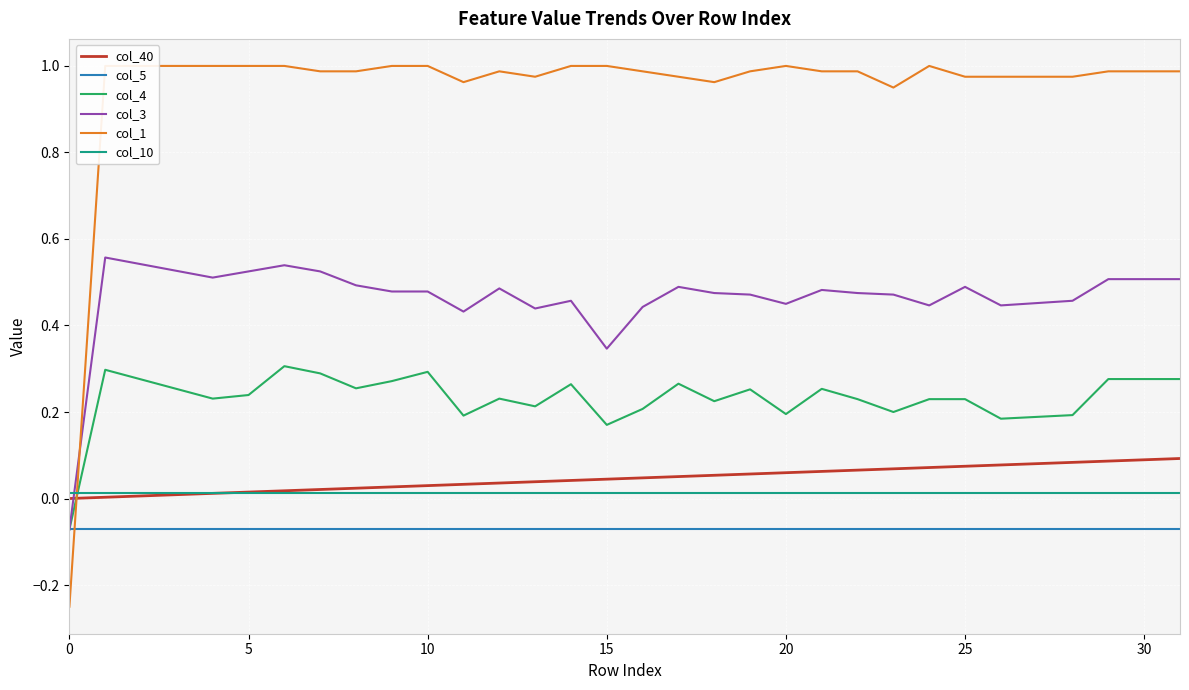

What is the smallest value displayed?

-0.2